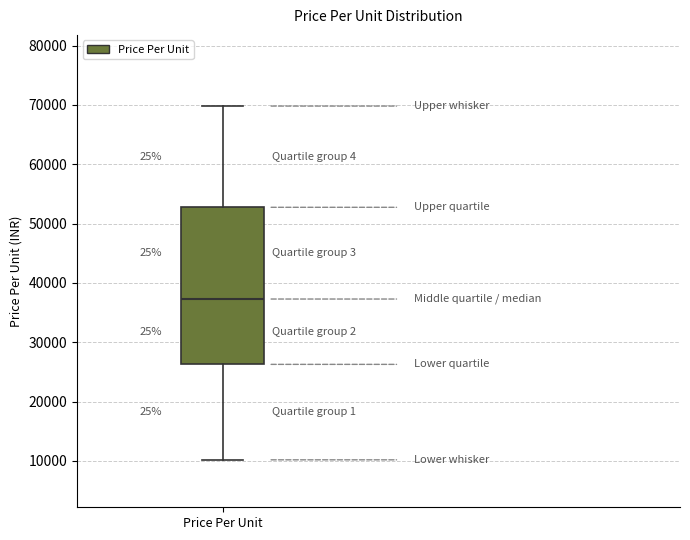

Transcribe this box plot: give where the median line is, the range the box spans, and where the two whiskers end, as read against the y-axis. The values are not printed on the chart, so give them approximately, as read against the axis.

median 37000, box 26000 to 53000, whiskers 10000 to 70000